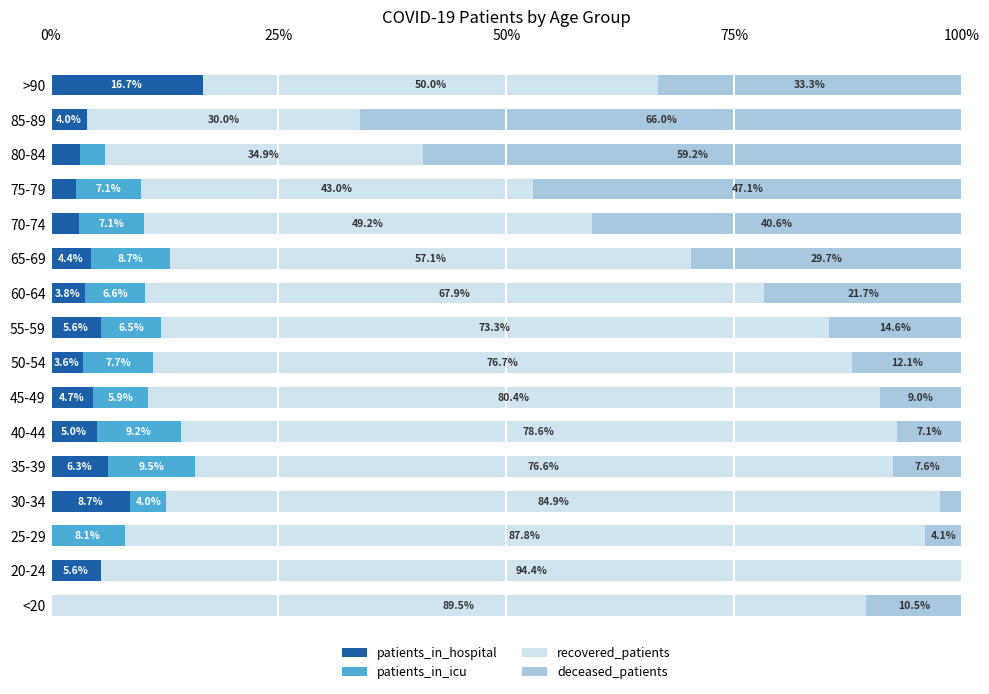

What is the total value across all series at 60-64?

100.0